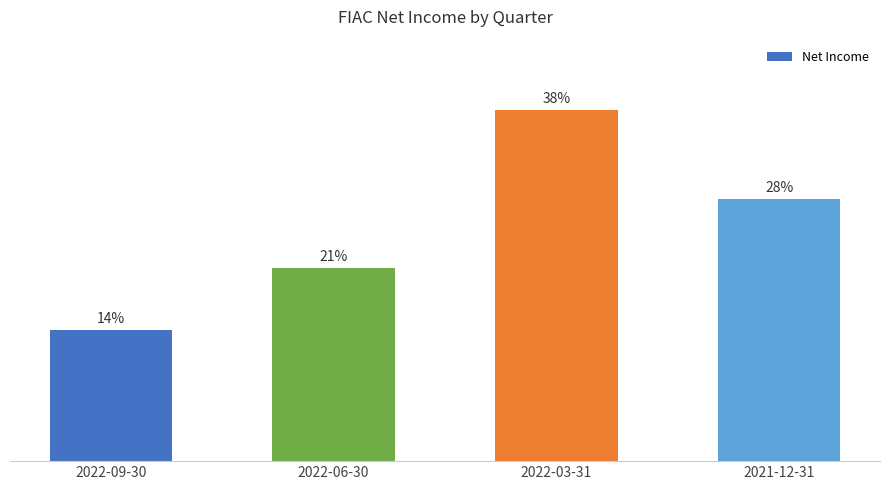

Are the bars horizontal?

No